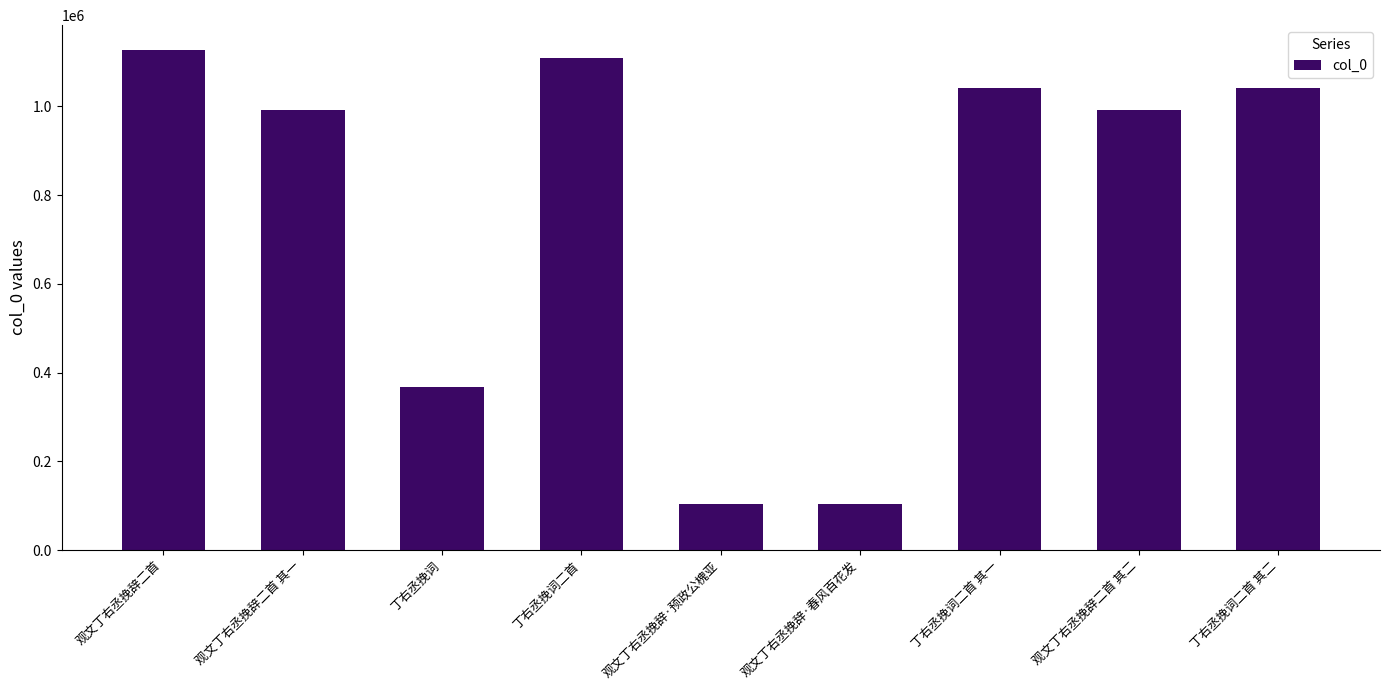

At which label is the value closest to 615284?

丁右丞挽词